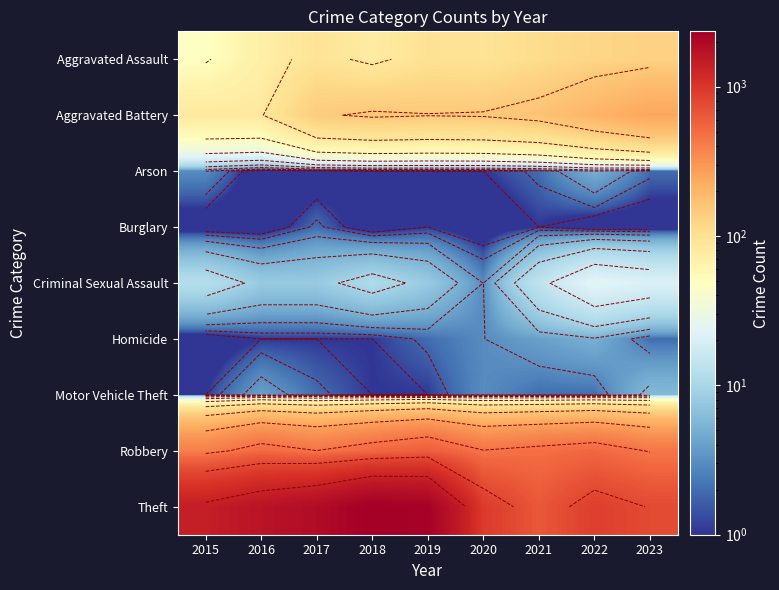

Rank the series by their maximum value, from lowest to highest.

Burglary, Arson, Homicide, Motor Vehicle Theft, Criminal Sexual Assault, Aggravated Assault, Aggravated Battery, Robbery, Theft